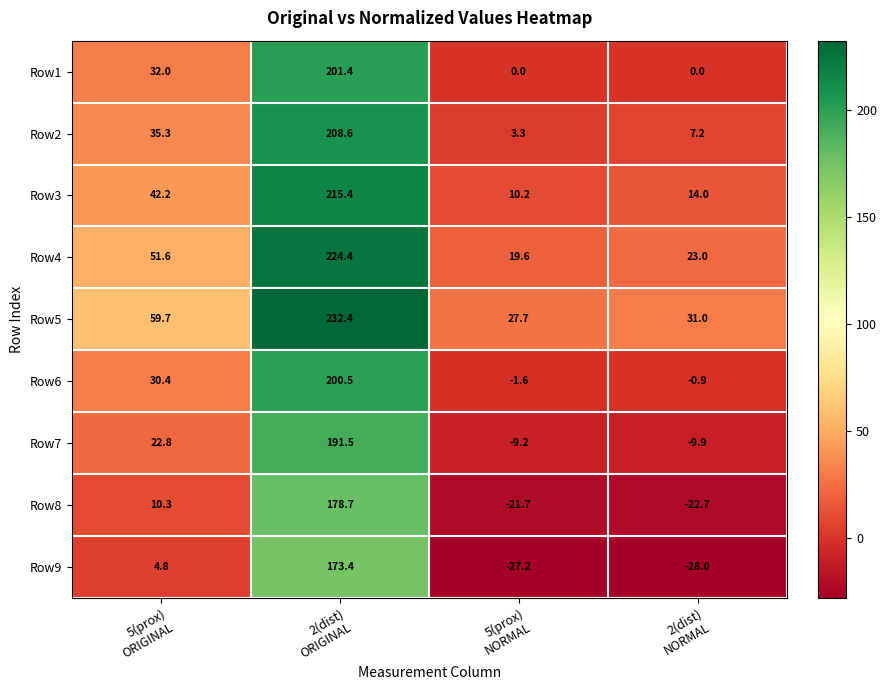

What is the difference between the maximum and minimum values in the Row1 series?

201.4